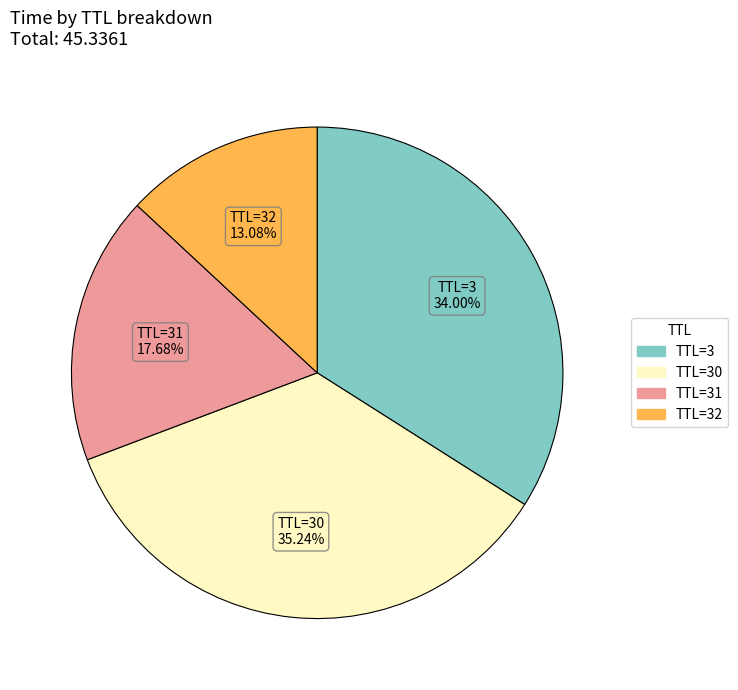

Is there any slice that represents more than half of the pie?

No